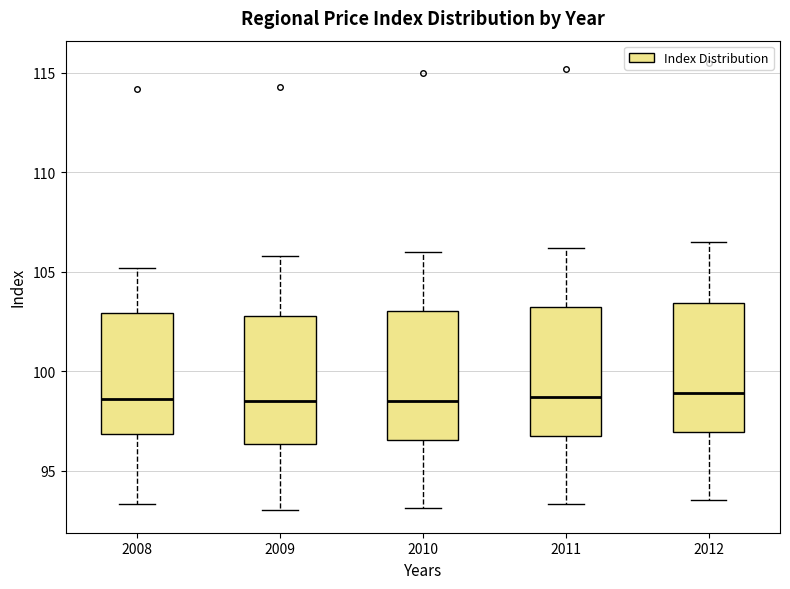

Reading left to right, transcribe this box plot: for each box, give where its median line is, the range the box spans, and where its two whiskers end, as read against the y-axis. The values are not printed on the chart, so give them approximately, as read against the axis.

2008: median 98.5, box 97.0 to 103.0, whiskers 93.5 to 105.0
2009: median 98.5, box 96.5 to 103.0, whiskers 93.0 to 106.0
2010: median 98.5, box 96.5 to 103.0, whiskers 93.0 to 106.0
2011: median 98.5, box 96.5 to 103.5, whiskers 93.5 to 106.0
2012: median 99.0, box 97.0 to 103.5, whiskers 93.5 to 106.5